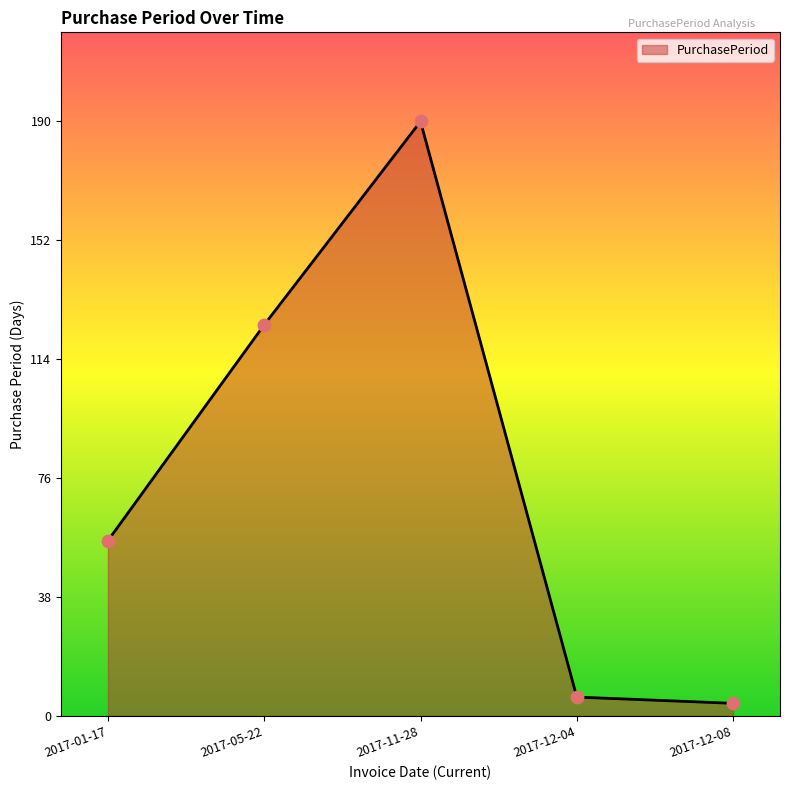

Between 2017-01-17 and 2017-12-04, which is larger?

2017-01-17